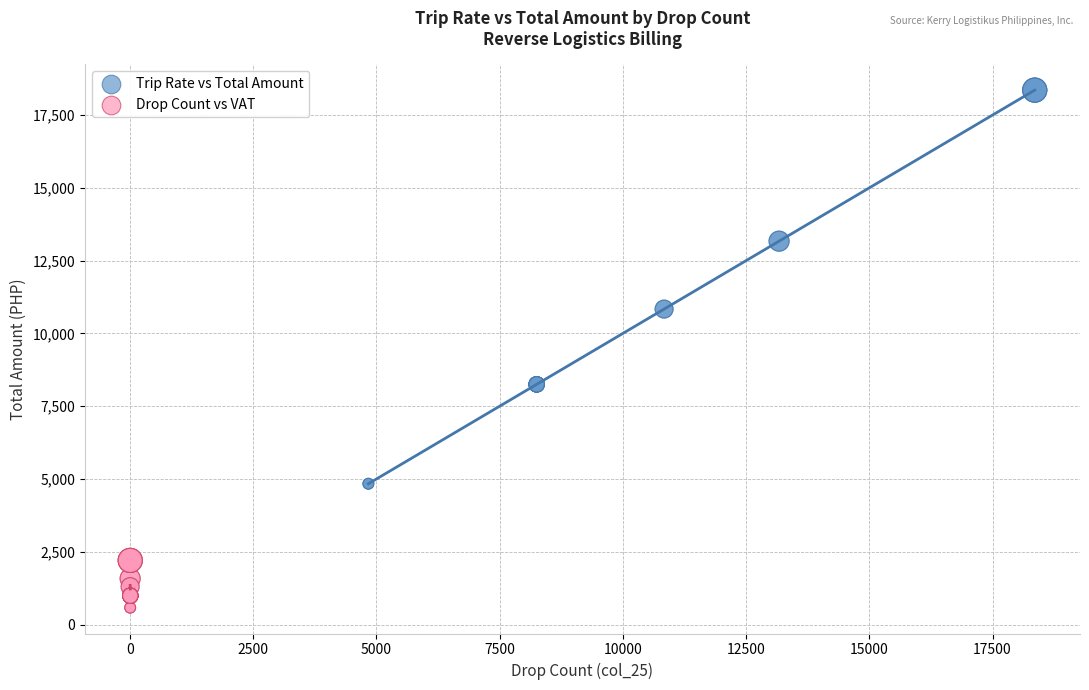

Which series has the widest spread of Y values?

Trip Rate vs Total Amount